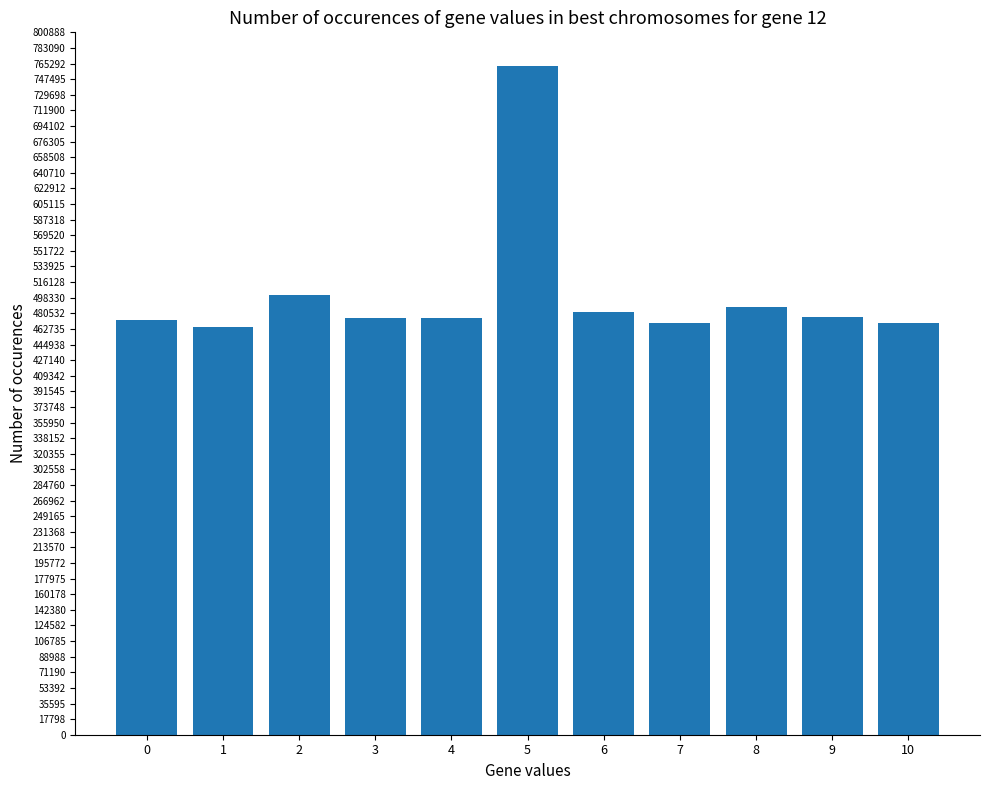

Where is the data nearest to the value 613729?

2